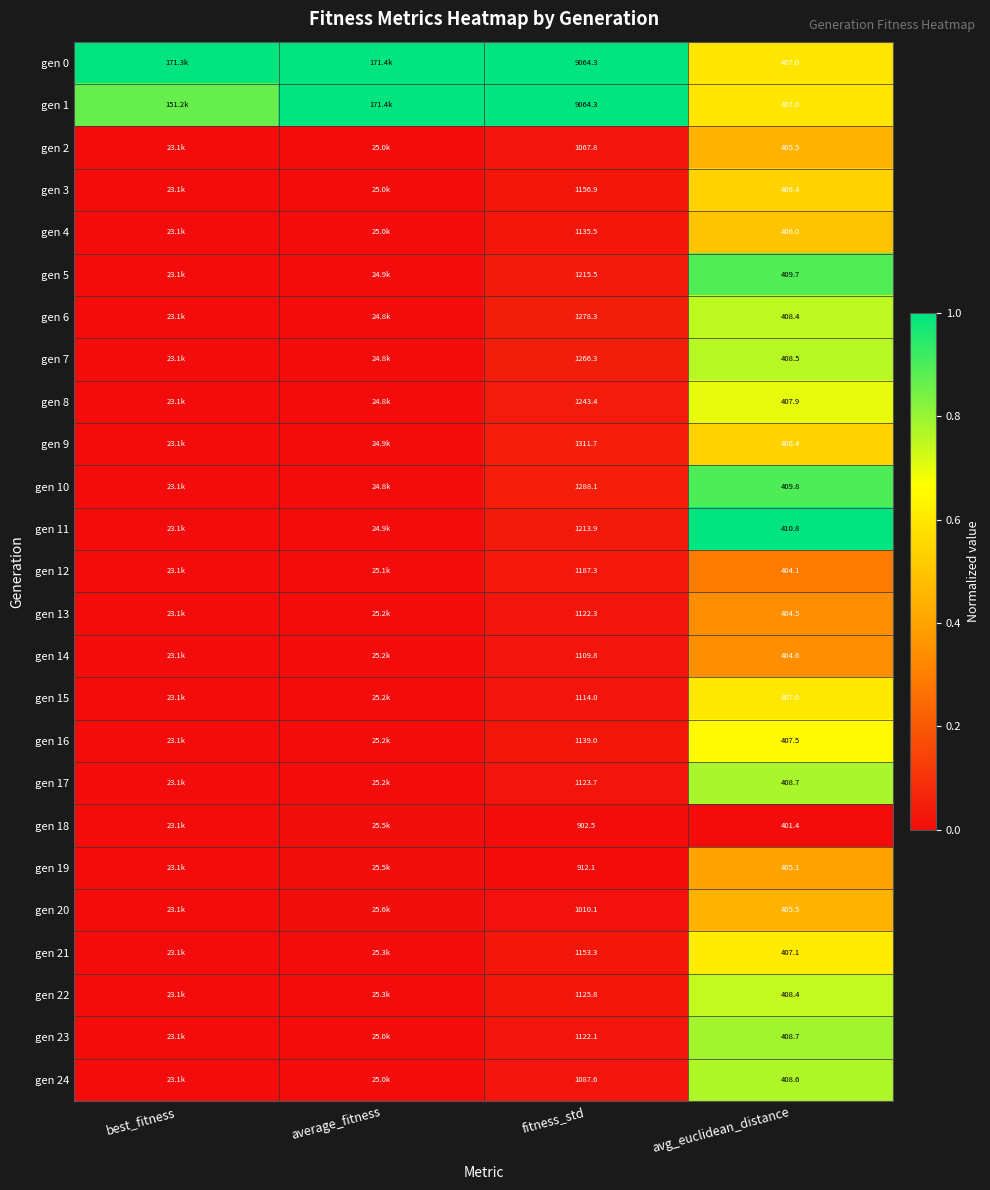

True or false: gen 7 has a value of 1.3 at avg_euclidean_distance.

False